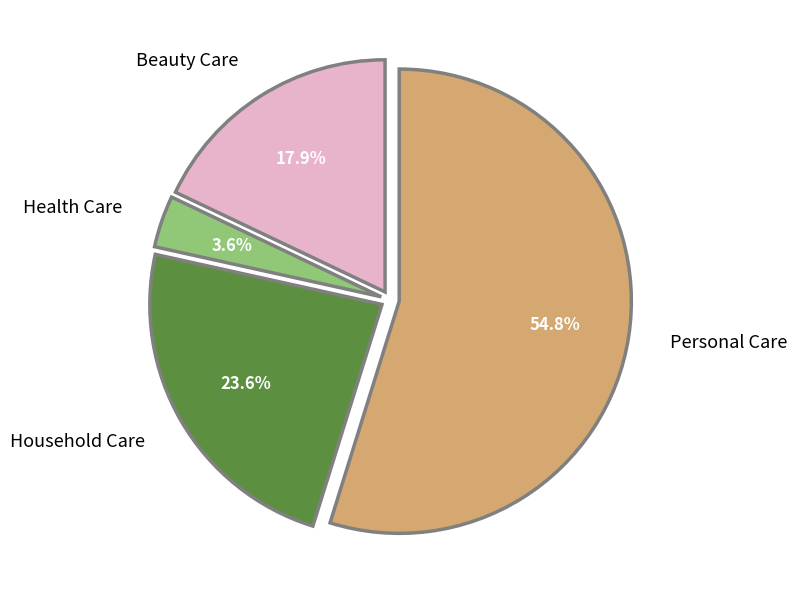

To the nearest percent, what is the combined percentage of Beauty Care and Health Care?

22%